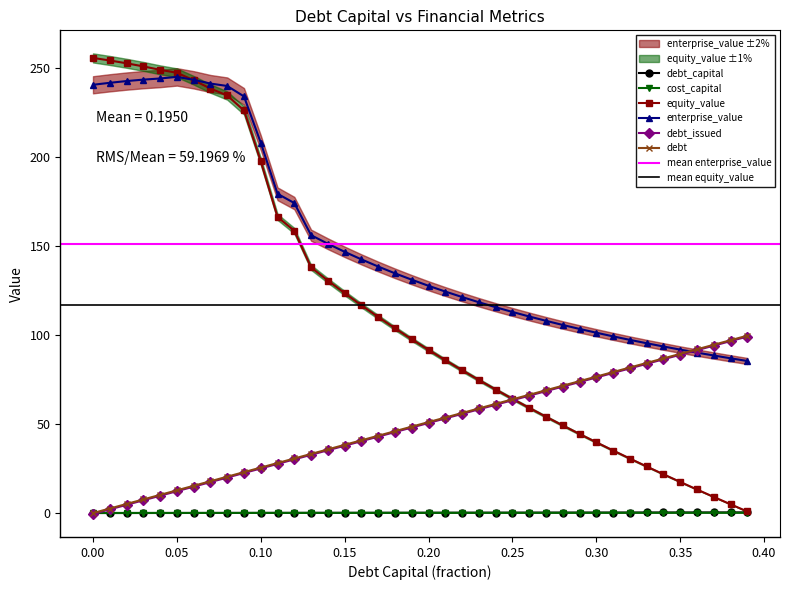

Where is debt nearest to the value 49?

0.19